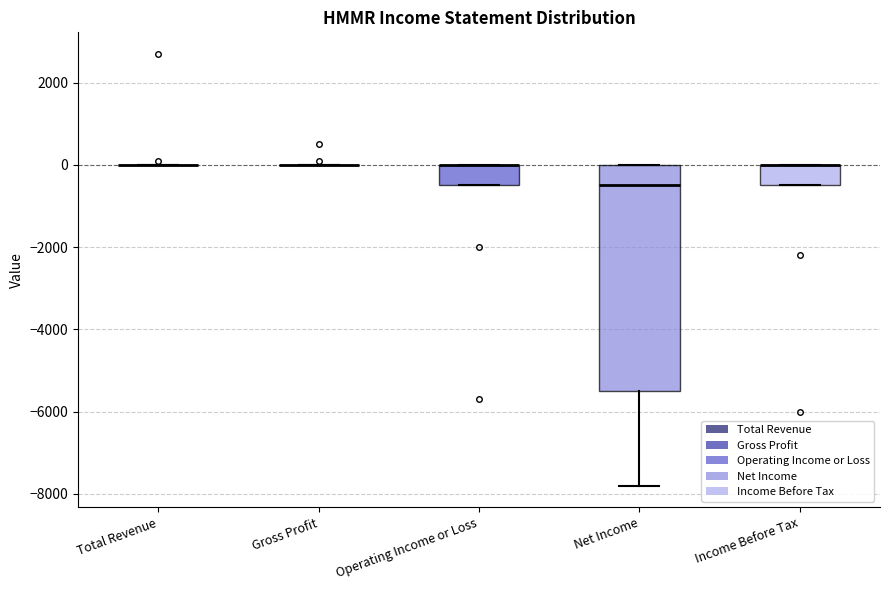

Where does the lower whisker of the box for Net Income end on the y-axis? The values are not printed on the chart, so give them approximately, as read against the axis.

-7800